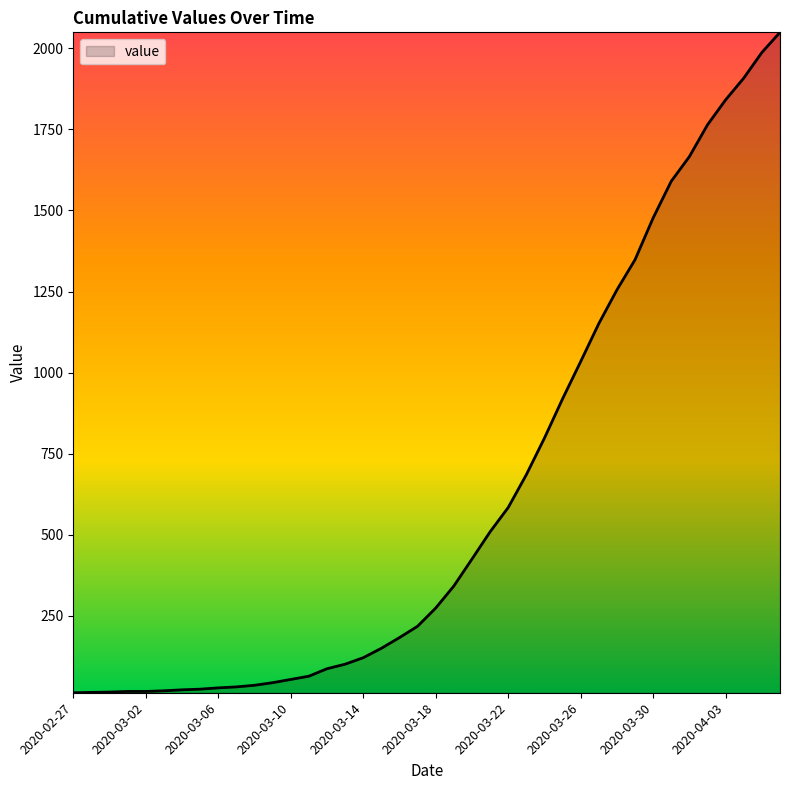

What is the maximum value shown in the chart?

2049